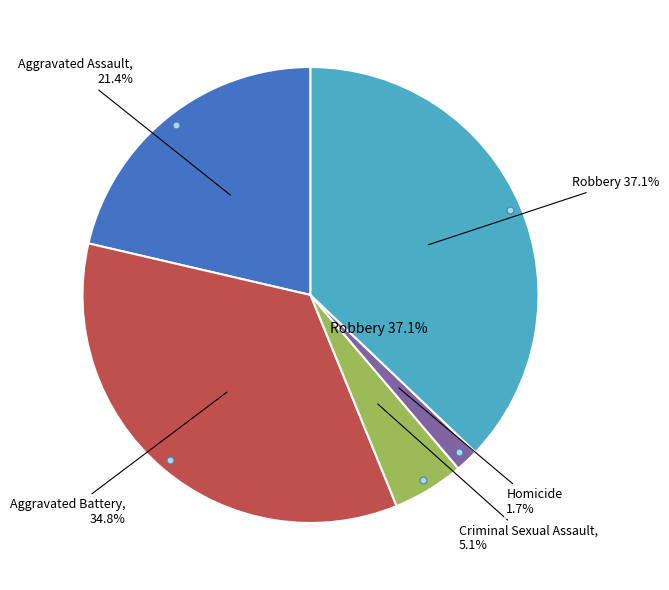

Does any single category account for the majority?

No